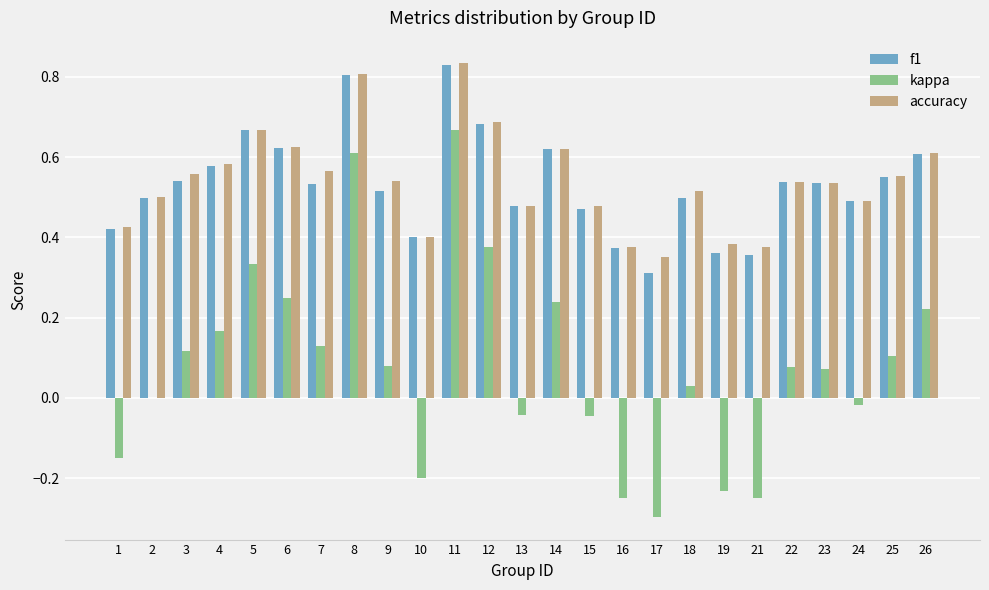

Is the value of kappa at 6 greater than the value of accuracy at 1?

No